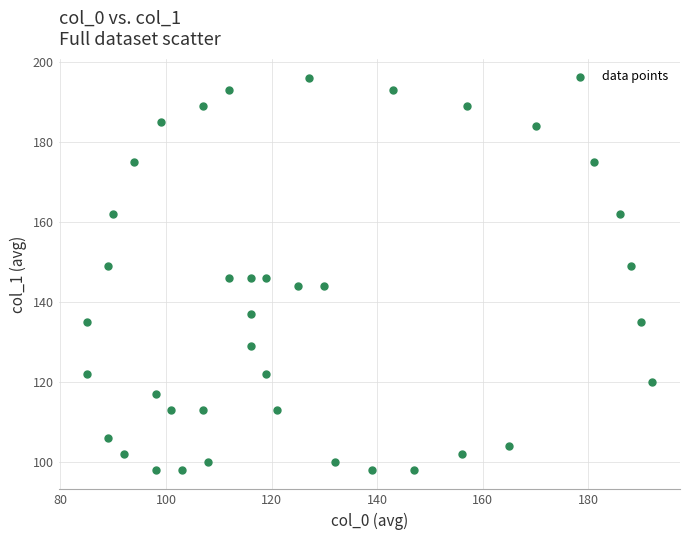

What is the range of X values (max minus min)?

107